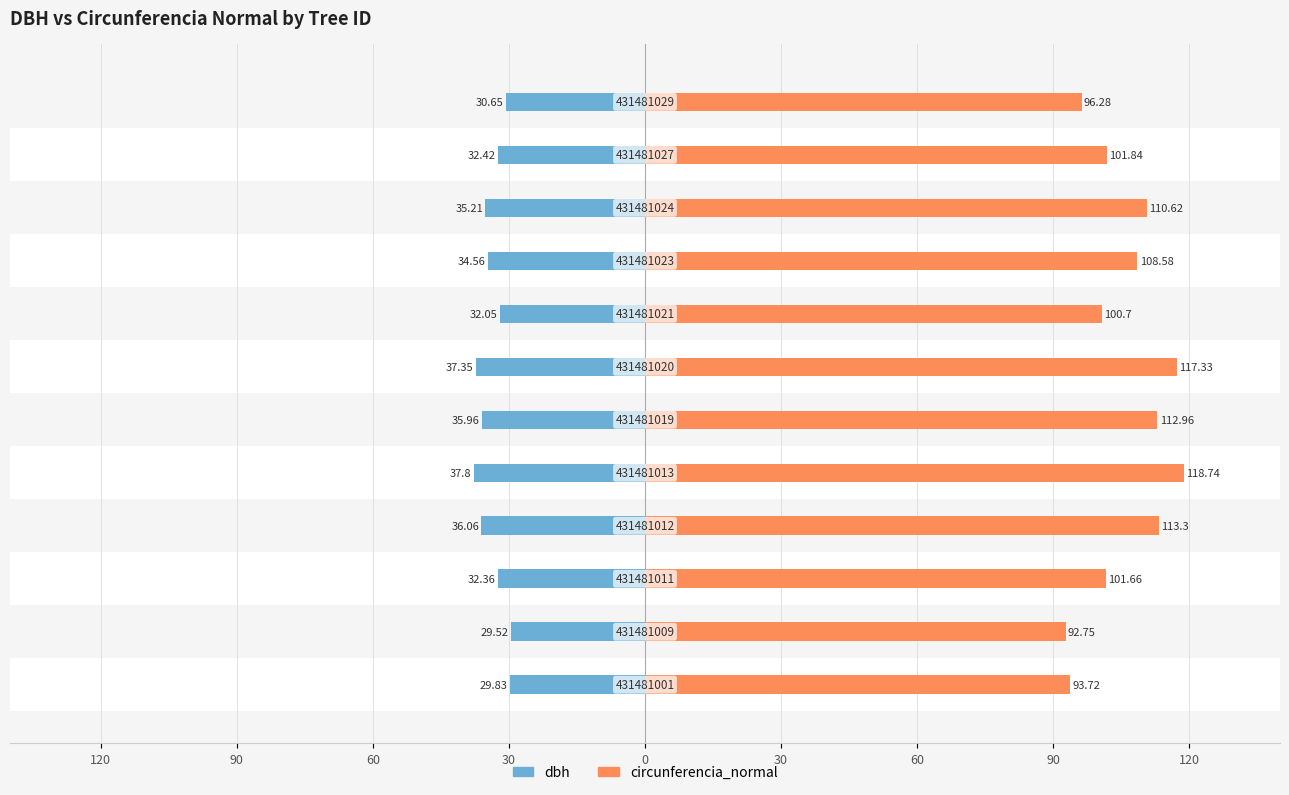

The value of circunferencia_normal at 120 is 56.7. True or false?

False